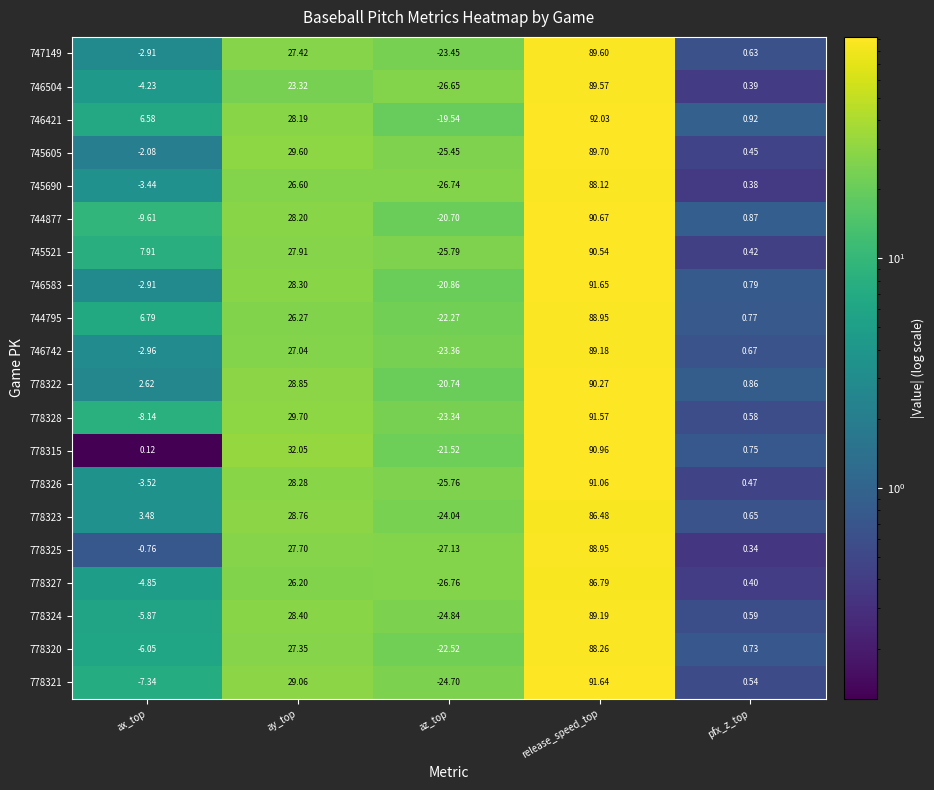

Which label corresponds to the largest value in the chart?

release_speed_top